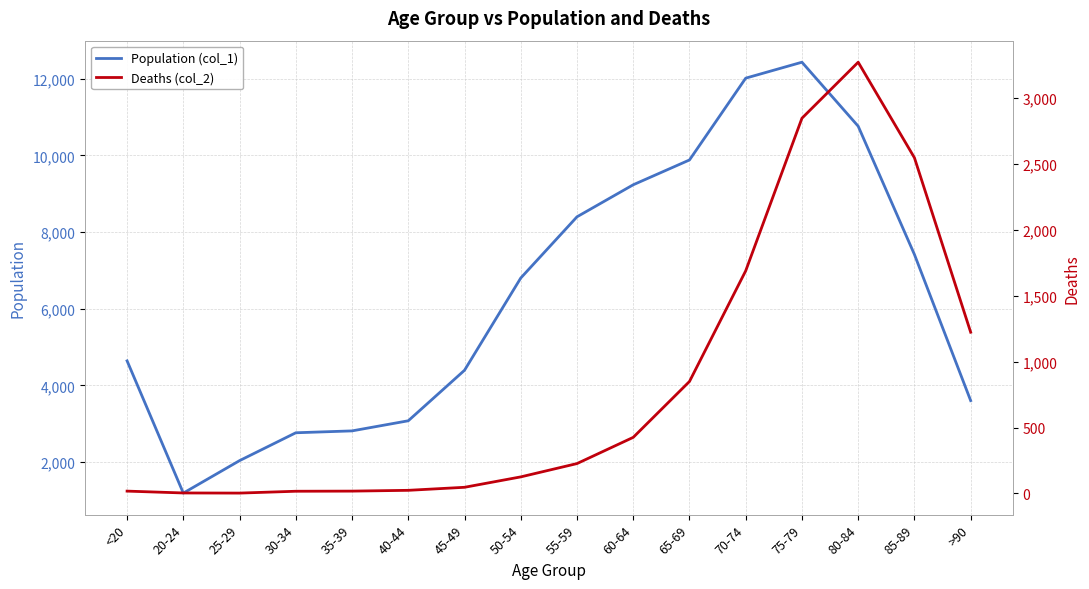

True or false: Deaths (col_2) and Population (col_1) cross at least once.

False